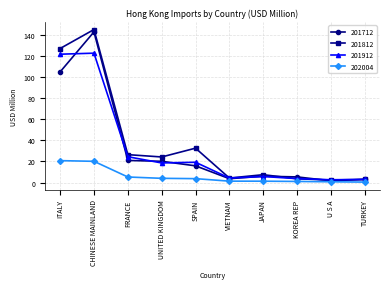

What is the approximate value of 201712 at KOREA REP?

5.4